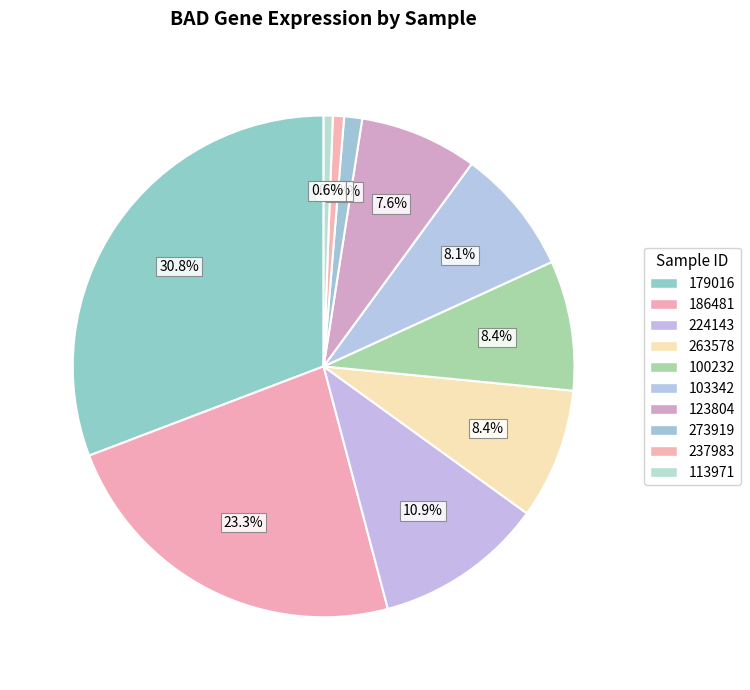

What is the largest slice in the pie chart?

179016